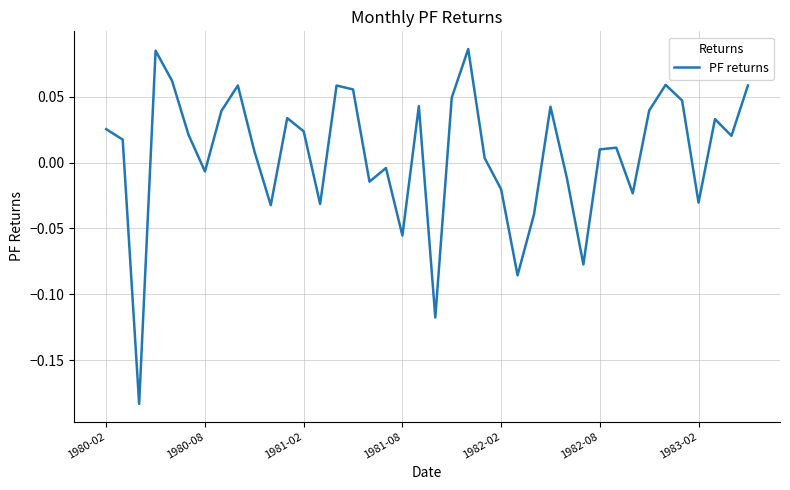

Does the chart display data point markers on the line(s)?

No